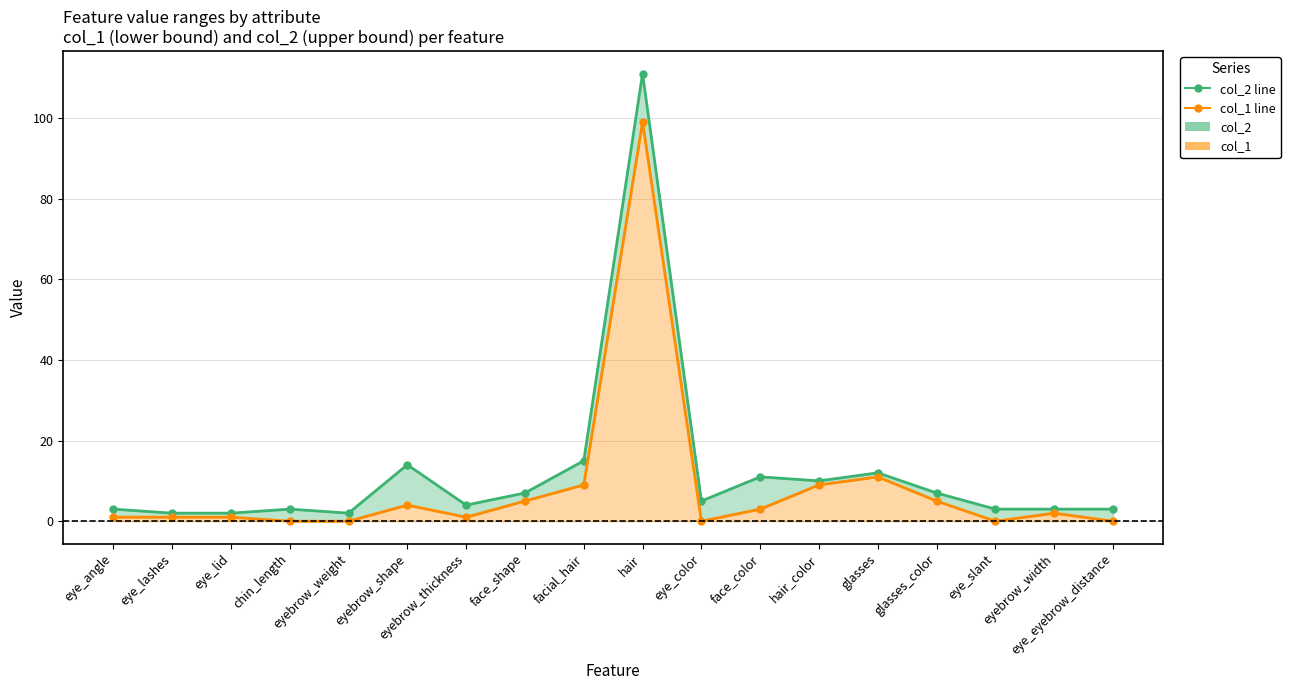

True or false: col_1 line and col_2 line cross at least once.

False